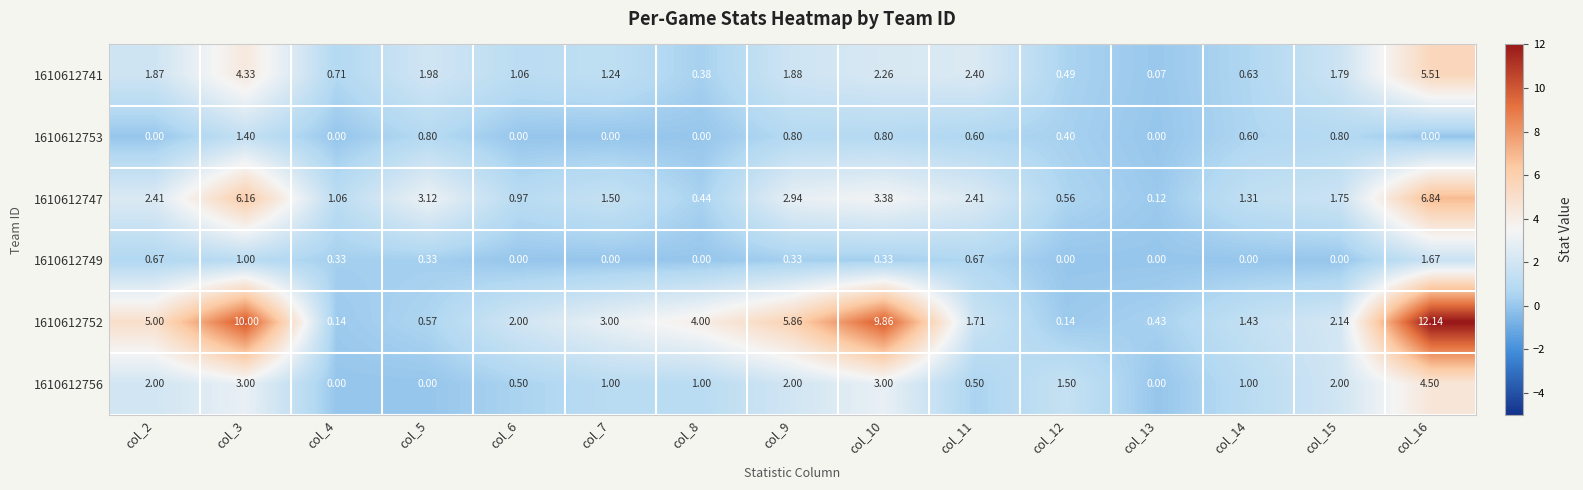

Is the value of 1610612747 at col_7 greater than the value of 1610612753 at col_14?

Yes